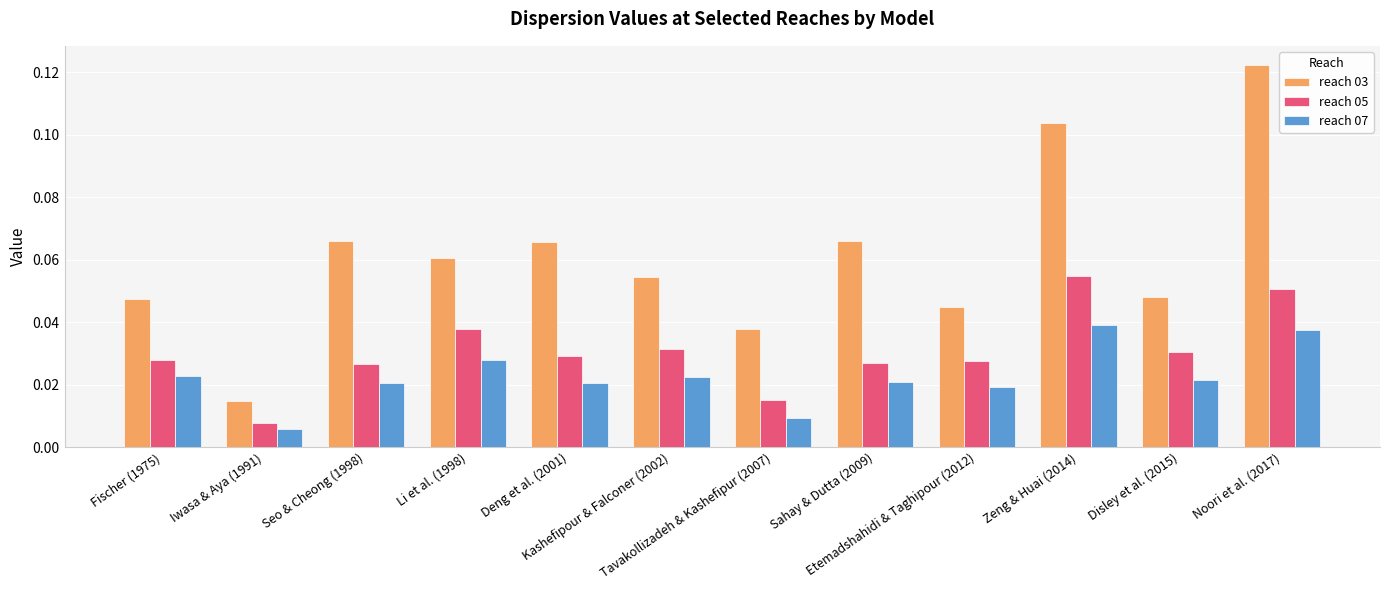

How many reach 07 values are between 0 and 1?

12